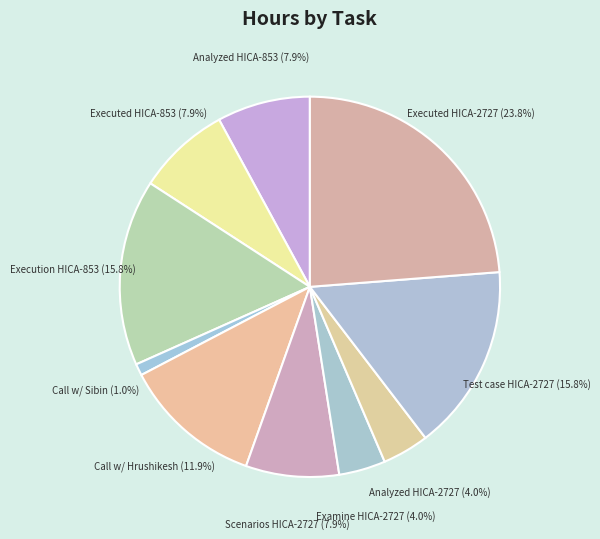

How many slices are in this pie chart?

10